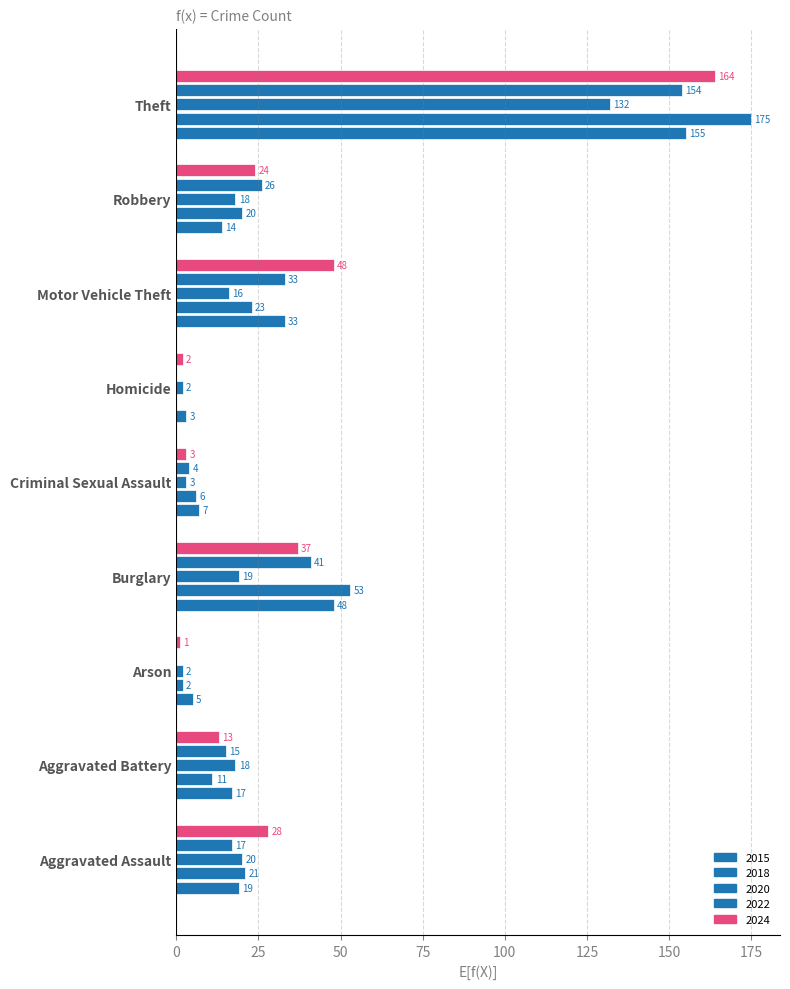

Which category has the highest value across all series?

Theft